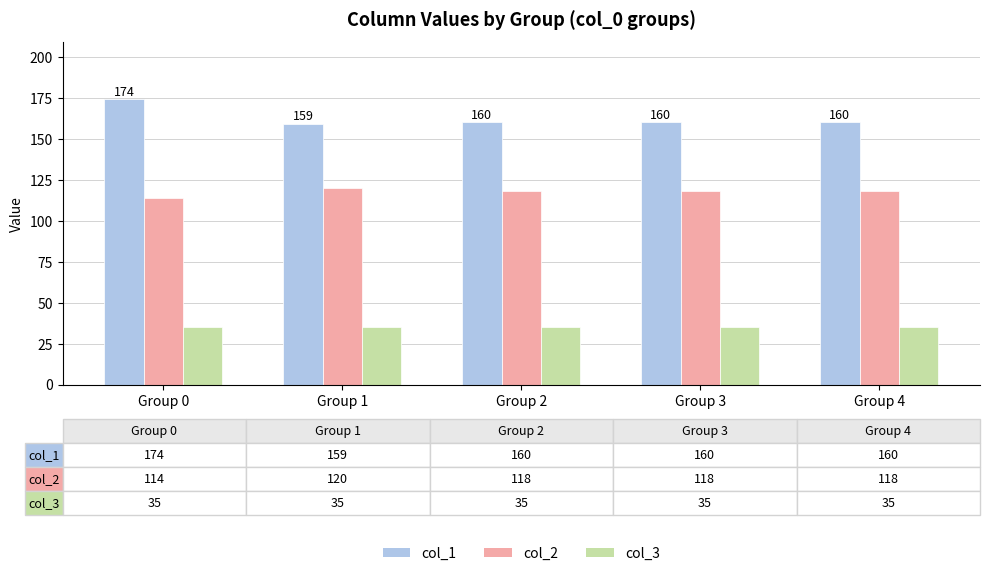

What is the sum of the col_2 values at Group 2 and Group 1?

238